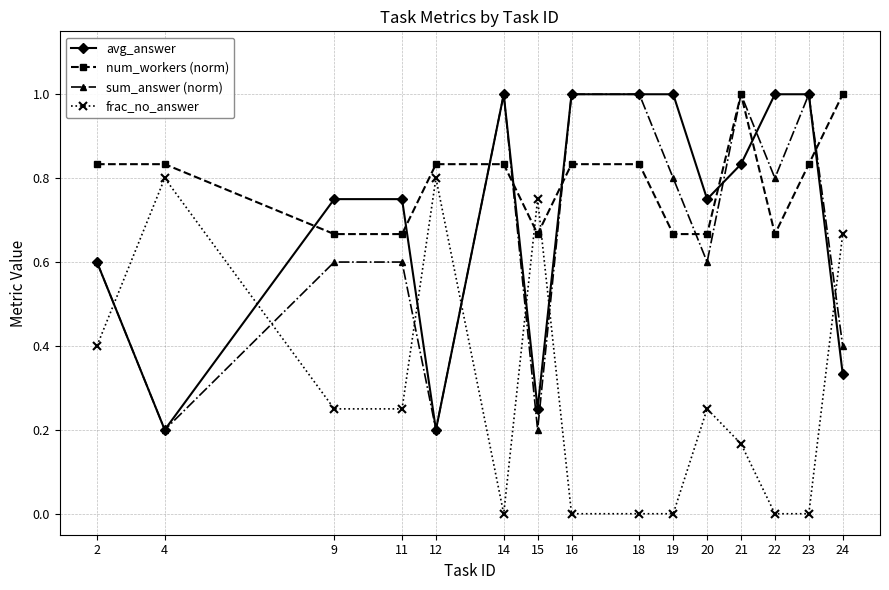

Is it true that num_workers (norm) equals 1.1 at 18?

False